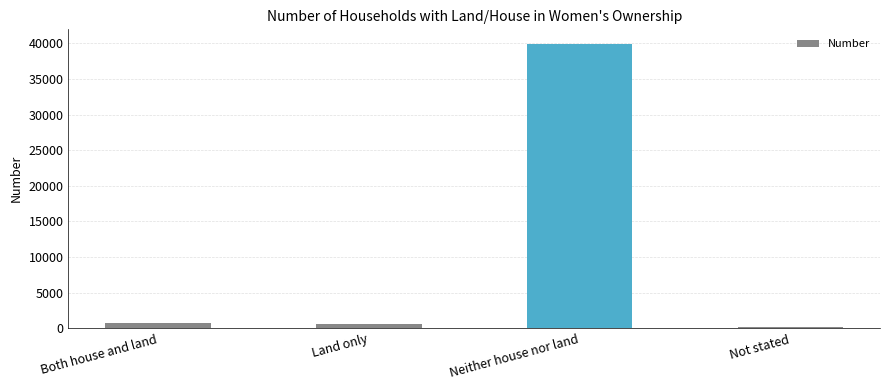

Count the number of data series in this chart.

1